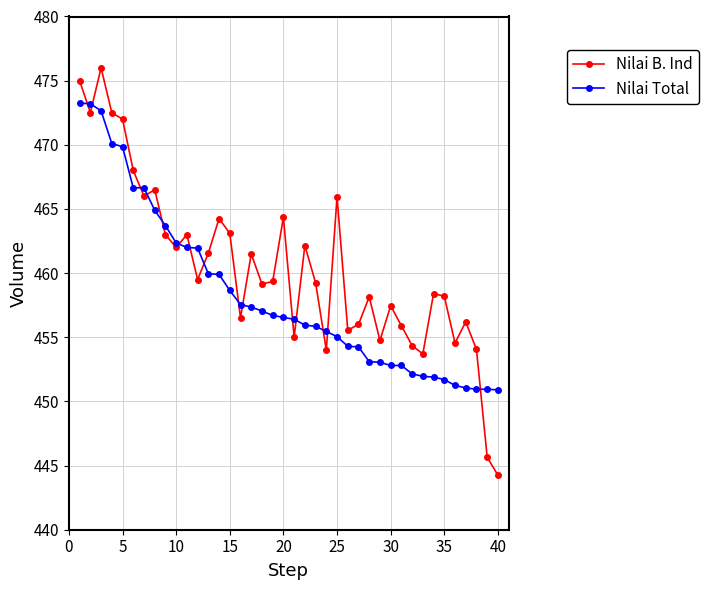

What is the greatest value displayed?

476.0